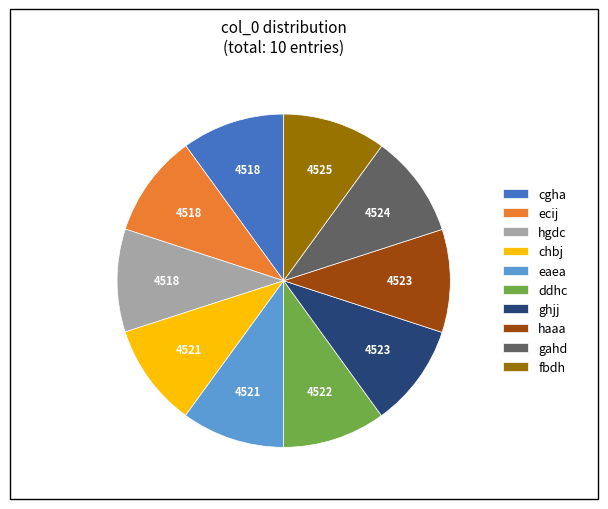

Is there a majority slice in this chart?

No